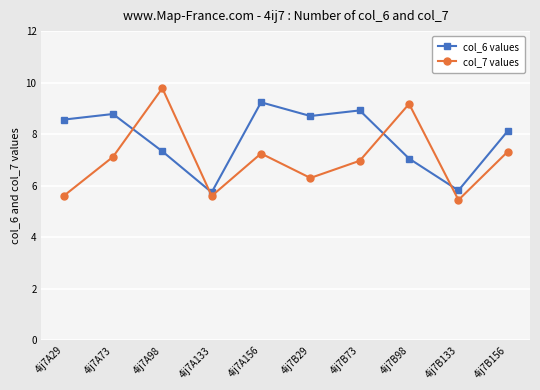

List the series in order of their overall mean, highest first.

col_6 values, col_7 values